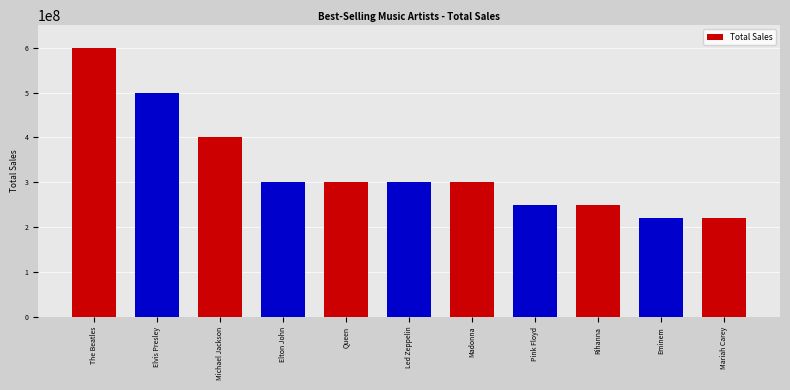

How many bars are there in total?

11